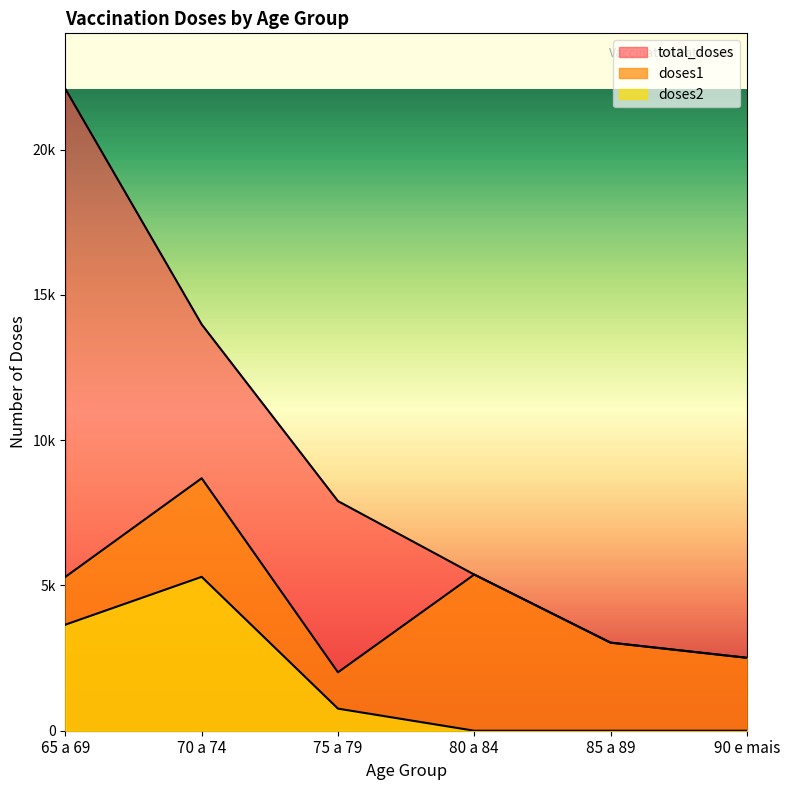

Which series has the widest spread of values?

total_doses